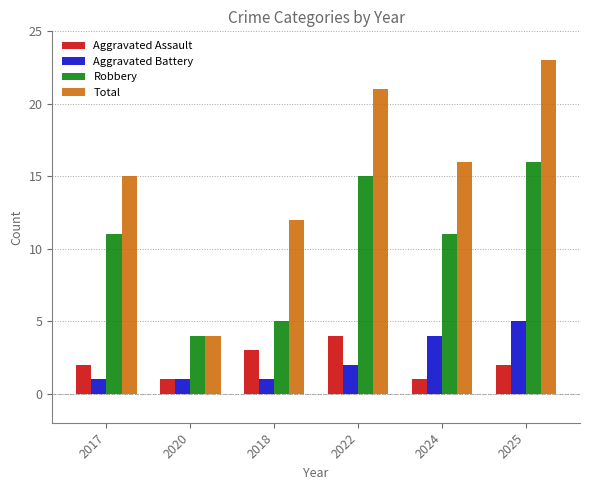

What is the spread (max minus min) of values at 2020?

3